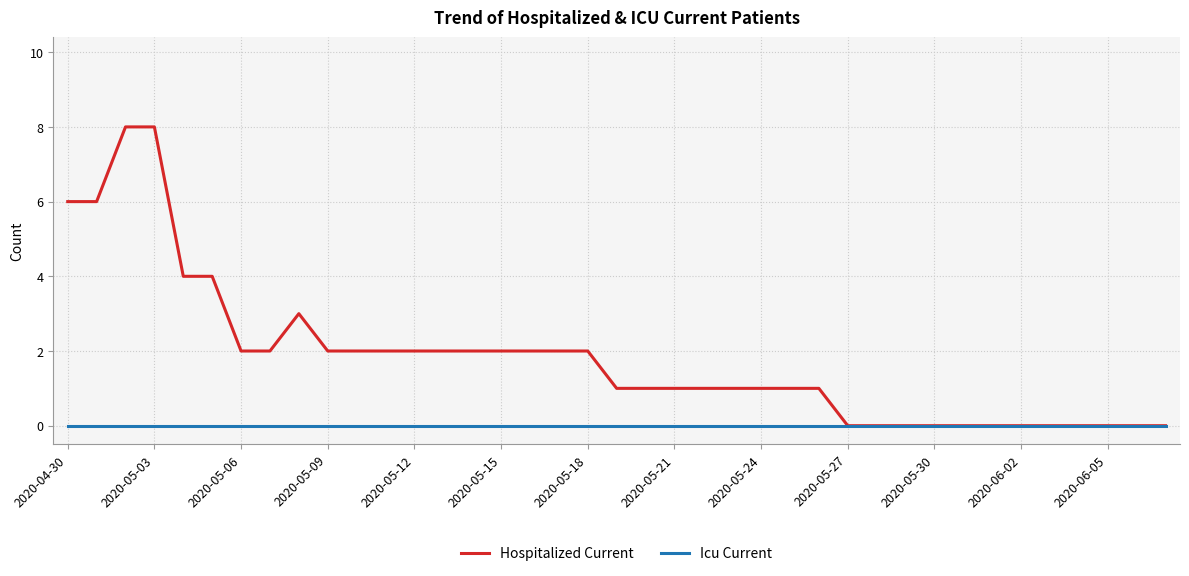

Rank the series by their maximum value, from lowest to highest.

Icu Current, Hospitalized Current